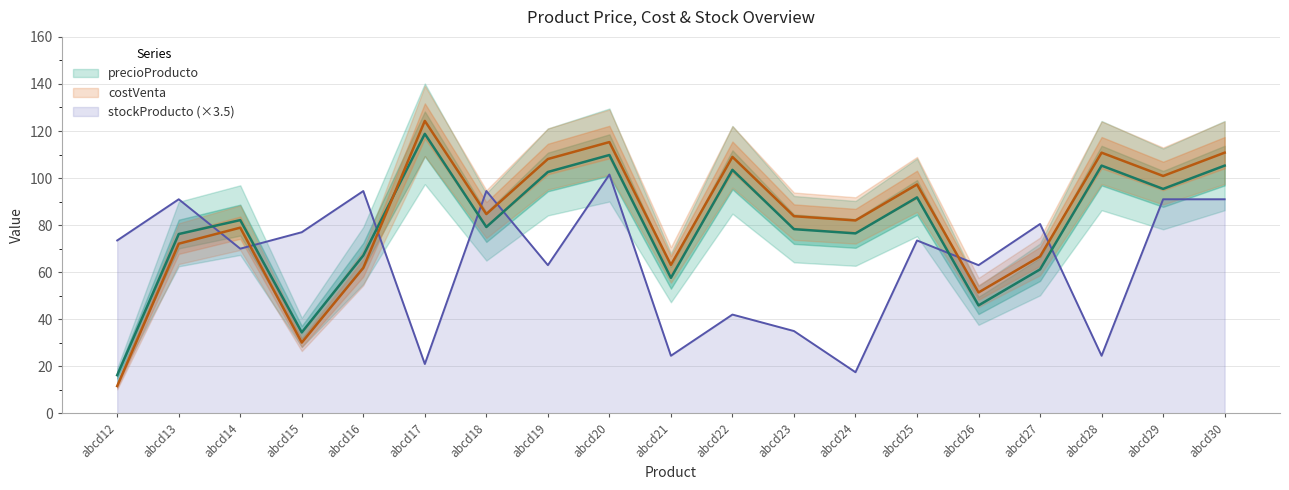

Which series ends up on top after the final intersection of stockProducto and precioProducto?

precioProducto